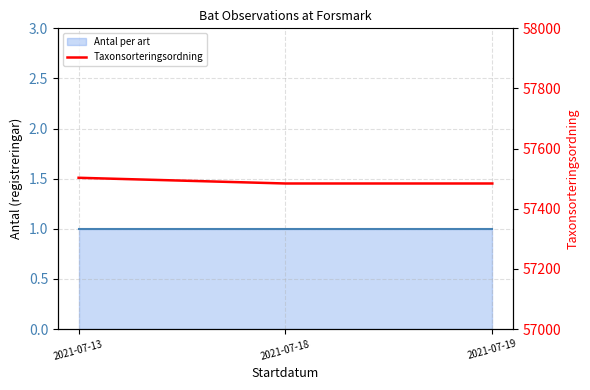

Which has a higher value, 2021-07-19 or 2021-07-18?

2021-07-19